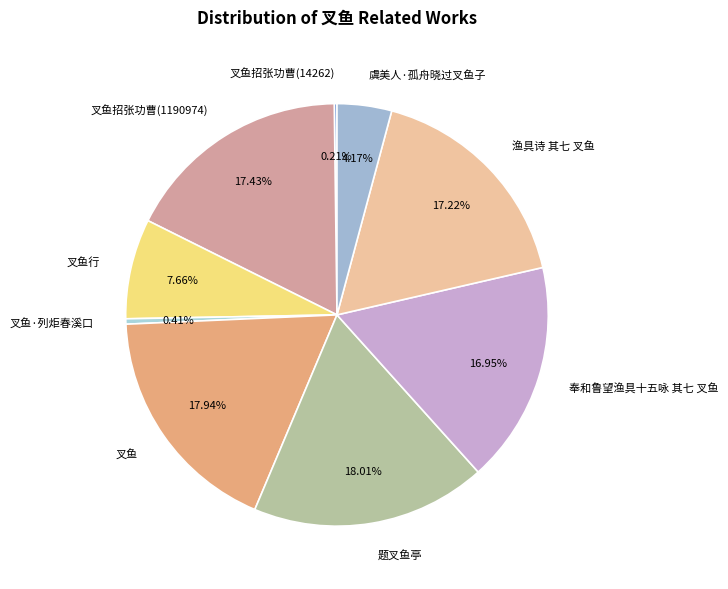

True or false: 奉和鲁望渔具十五咏 其七 叉鱼 accounts for 30% of the total.

False